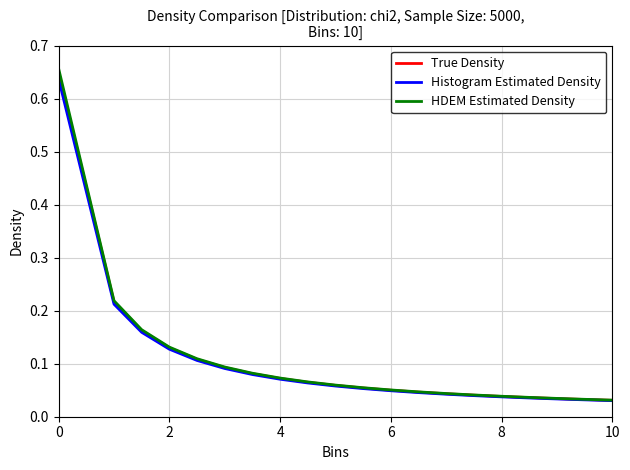

The True Density series shows 0.1 at 8. True or false?

False